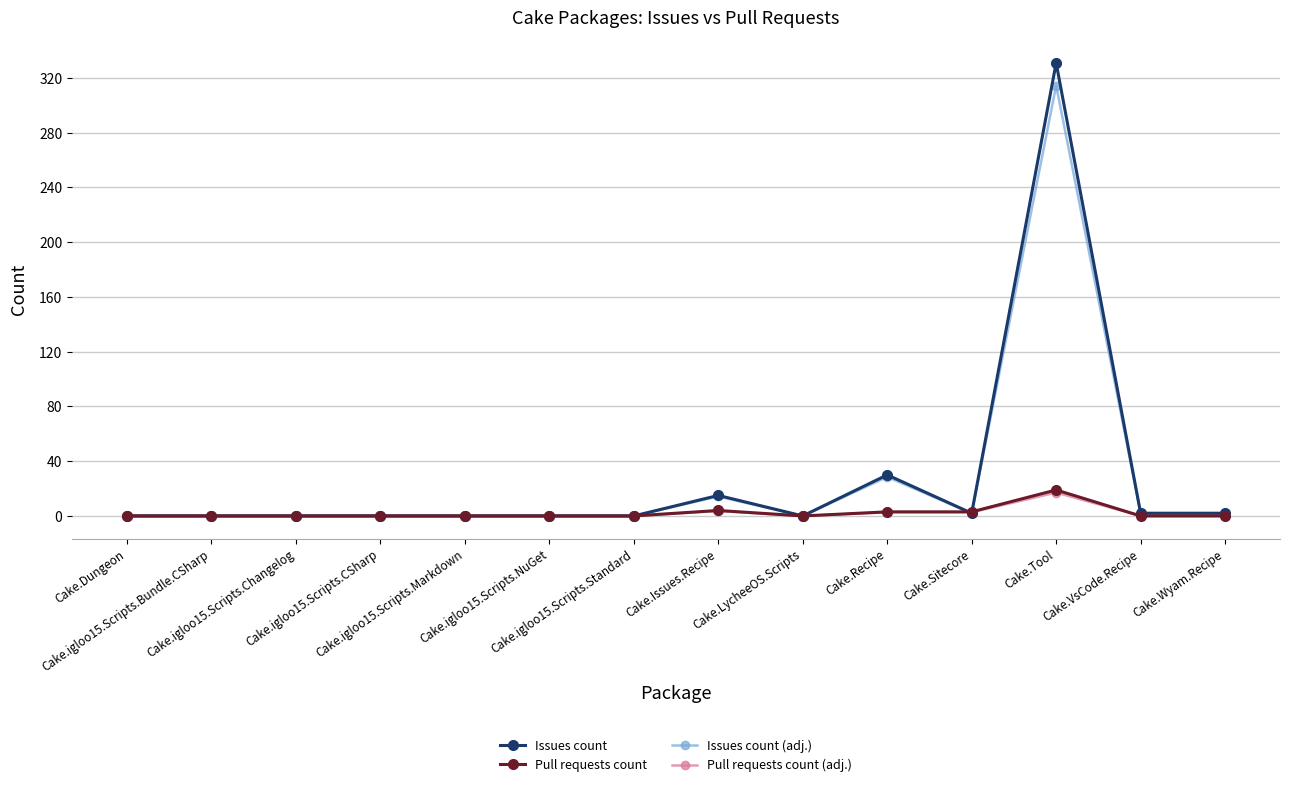

True or false: Pull requests count (adj.) has more than 0 points higher than both neighbors.

True